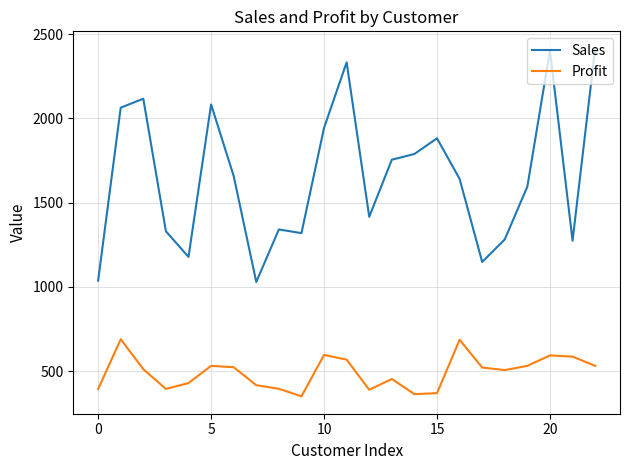

In Profit, how many points are higher than both neighbors (excluding endpoints)?

6